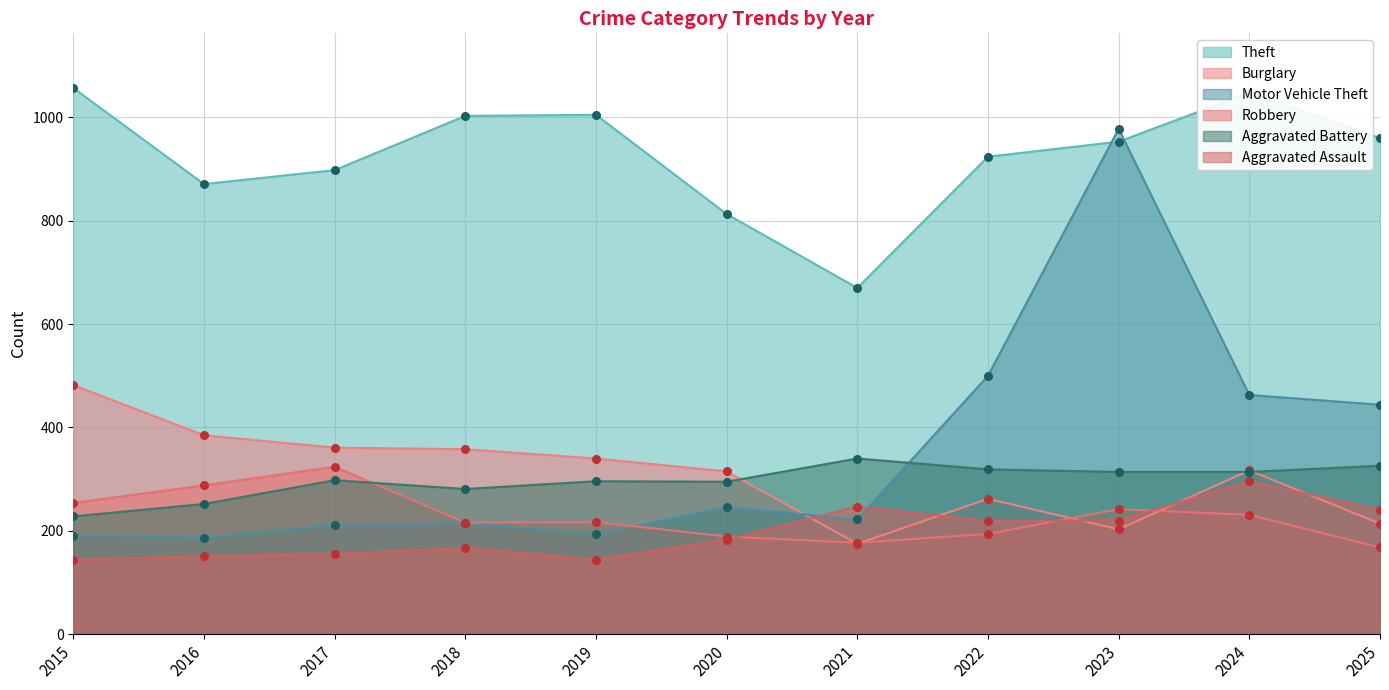

At how many categories does at least one series exceed 643?

11